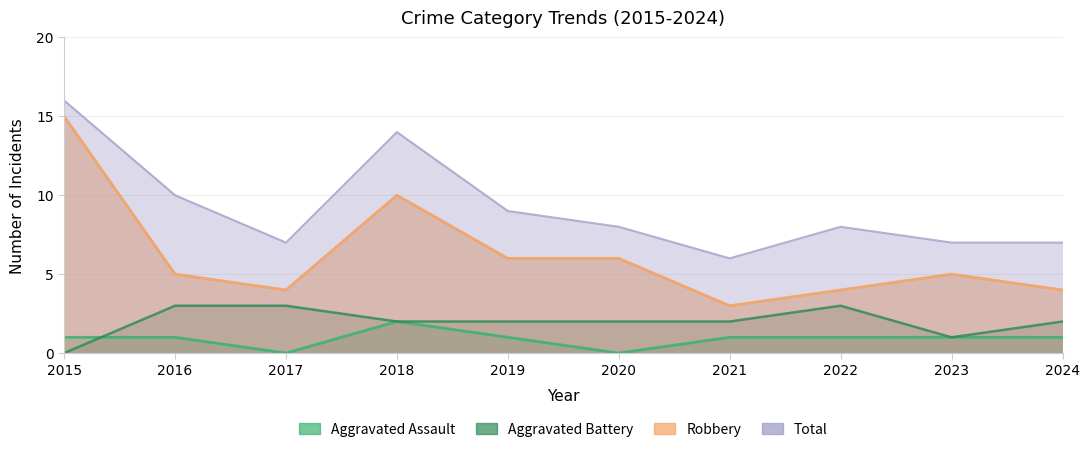

True or false: Aggravated Assault and Robbery cross at least once.

False